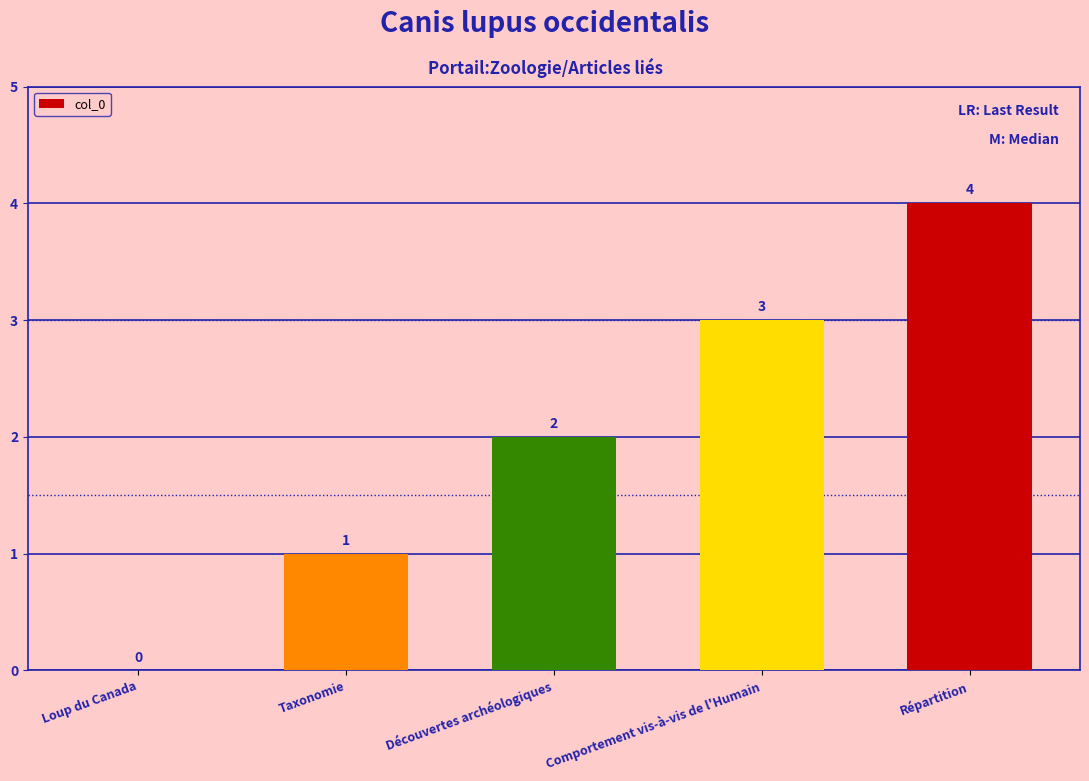

At which label is the value closest to 2?

Découvertes archéologiques